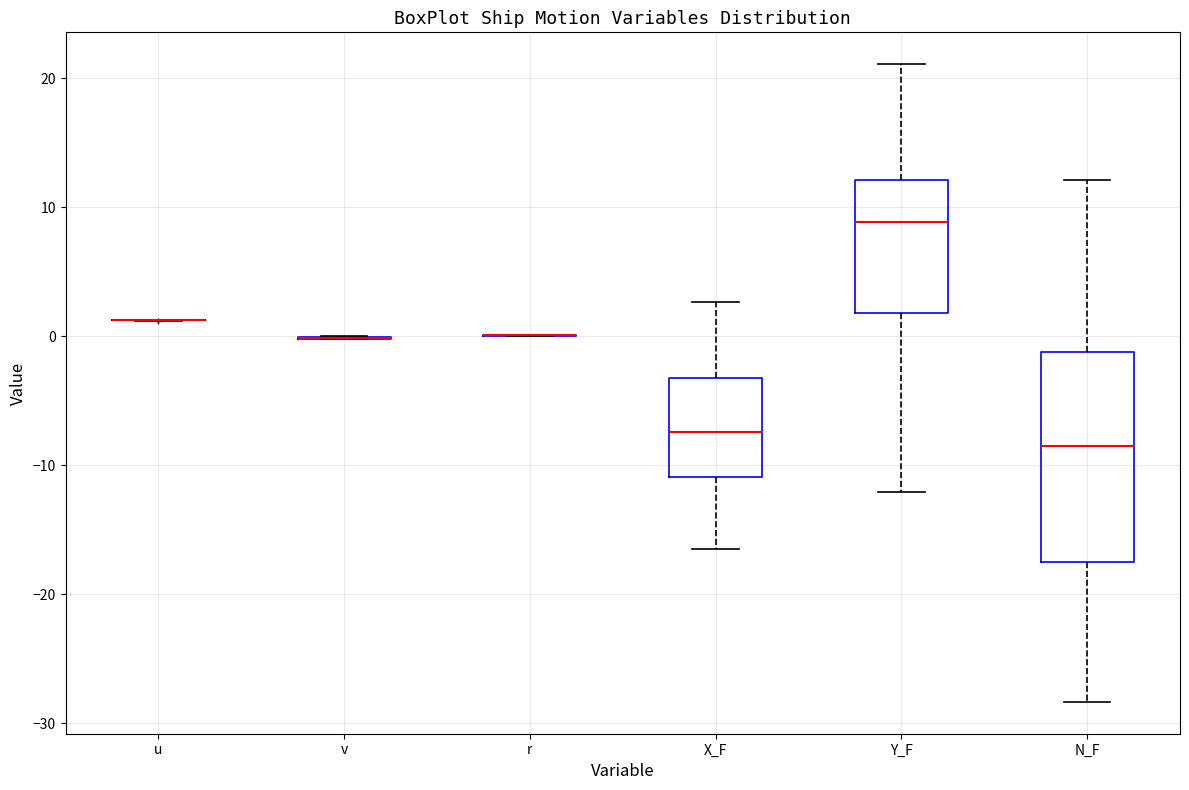

Reading left to right, transcribe this box plot: for each box, give where its median line is, the range the box spans, and where its two whiskers end, as read against the y-axis. The values are not printed on the chart, so give them approximately, as read against the axis.

u: box collapsed to a line at 1, whiskers 1 to 1
v: box collapsed to a line at 0, whiskers 0 to 0
r: box collapsed to a line at 0, whiskers 0 to 0
X_F: median -7, box -11 to -3, whiskers -17 to 3
Y_F: median 9, box 2 to 12, whiskers -12 to 21
N_F: median -8, box -18 to -1, whiskers -28 to 12